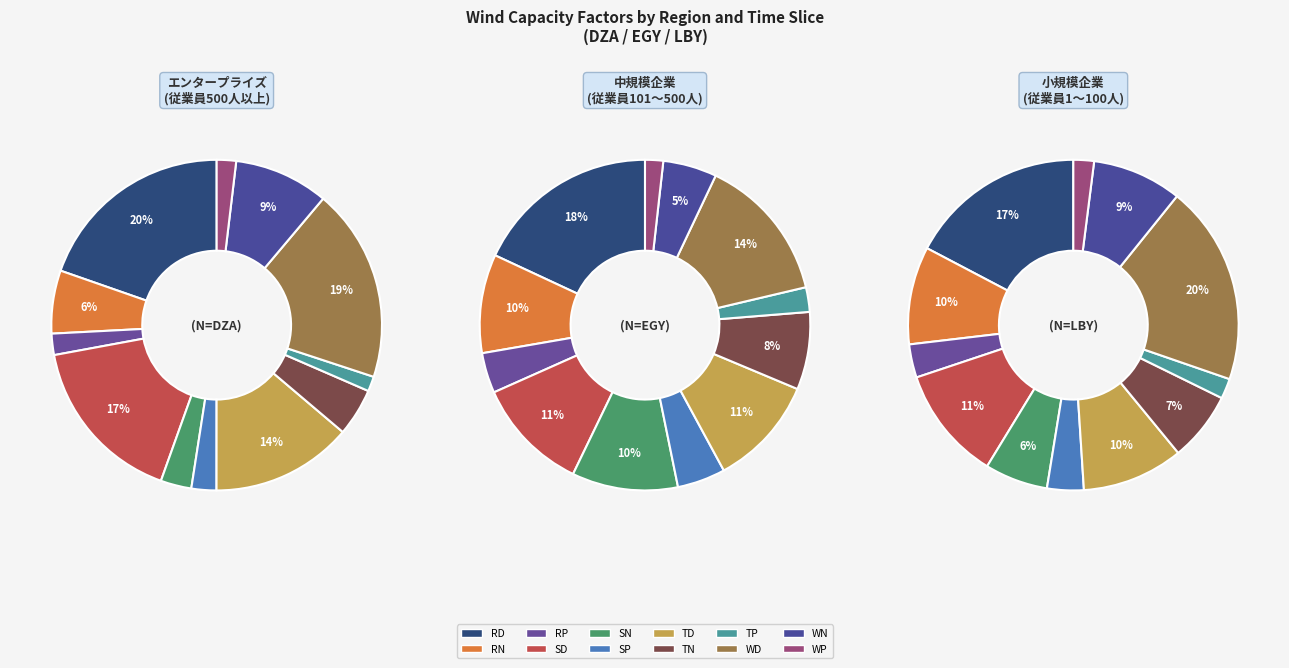

Rank the series at SD from highest to lowest value.

DZA, EGY, LBY